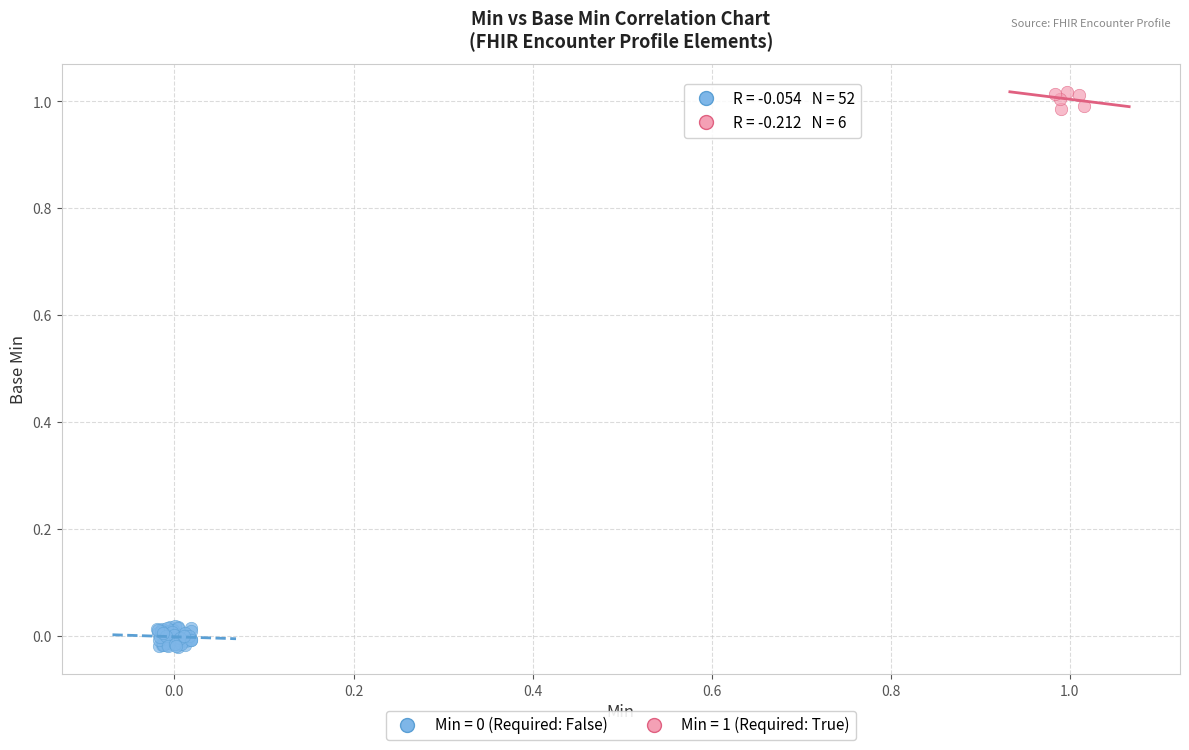

Which series contains the highest Y value?

Min = 1 (Required: True)